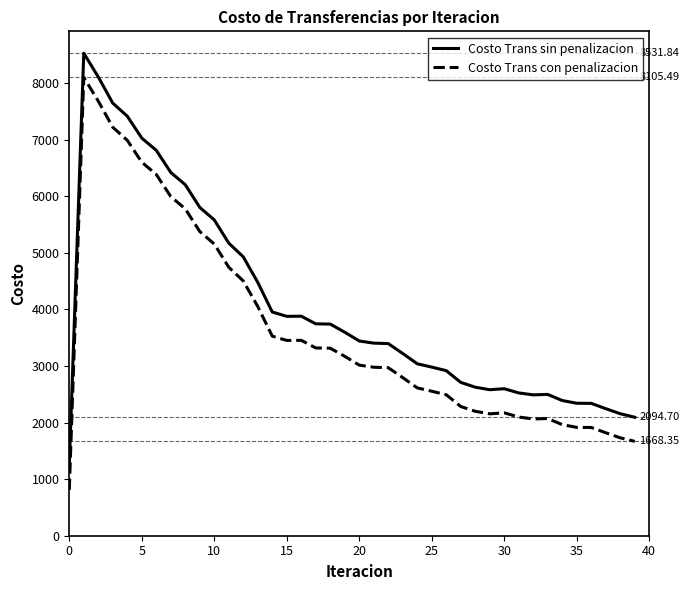

What are all the series names shown in the legend?

Costo Trans sin penalizacion, Costo Trans con penalizacion